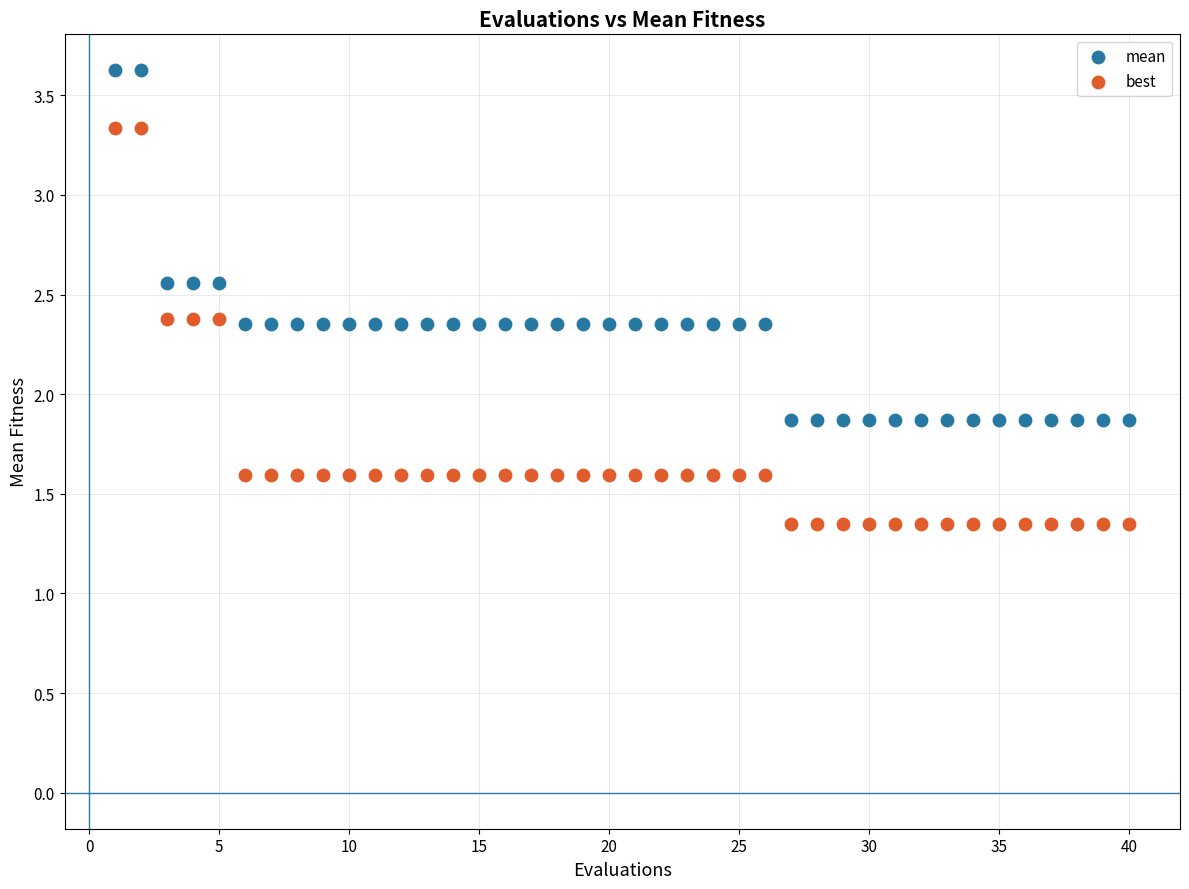

Which series has the largest Y range (max minus min)?

best